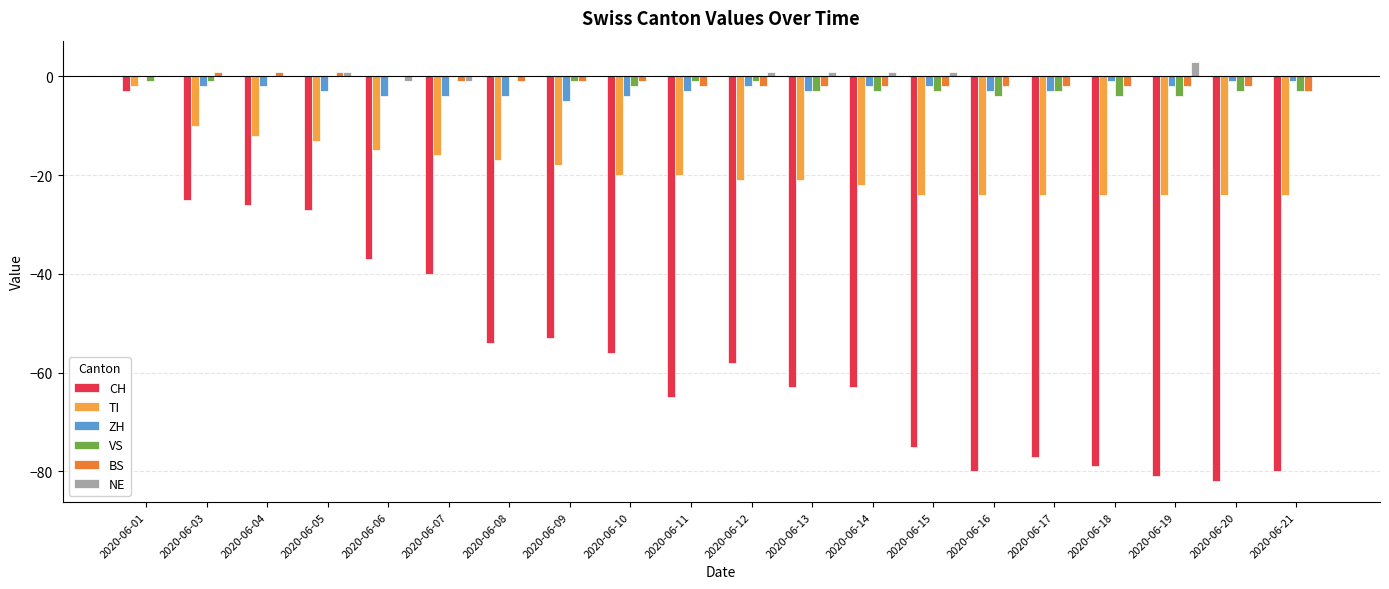

At which label does CH reach its peak?

2020-06-01